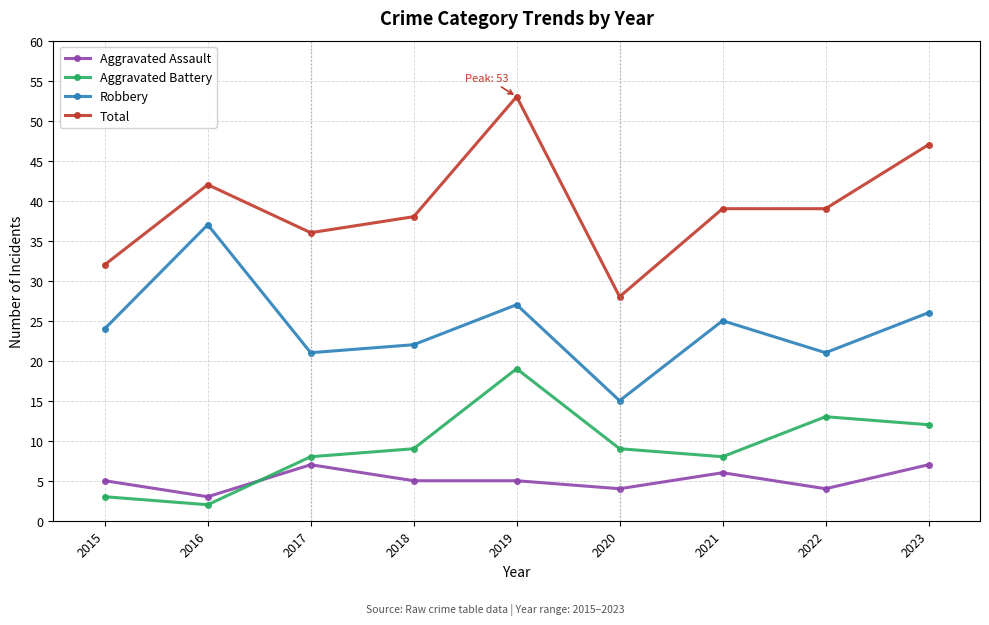

At which label is Robbery closest to 26?

2023